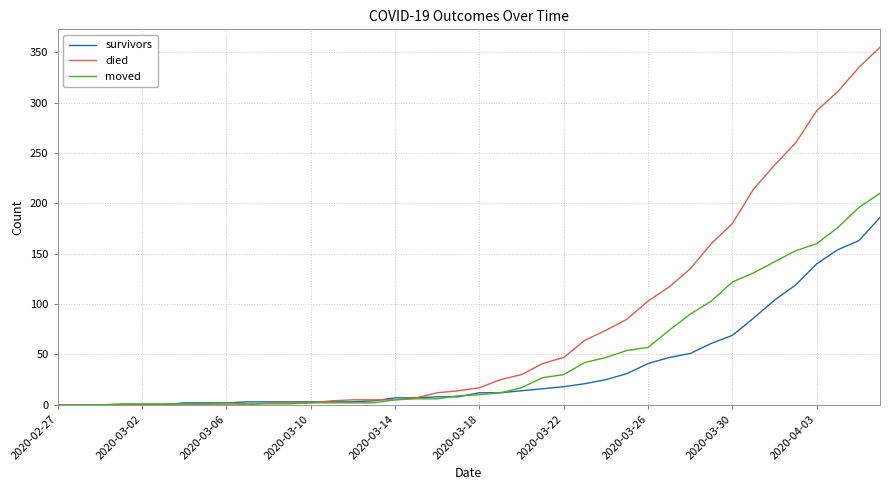

Which series has the largest range (max minus min)?

died